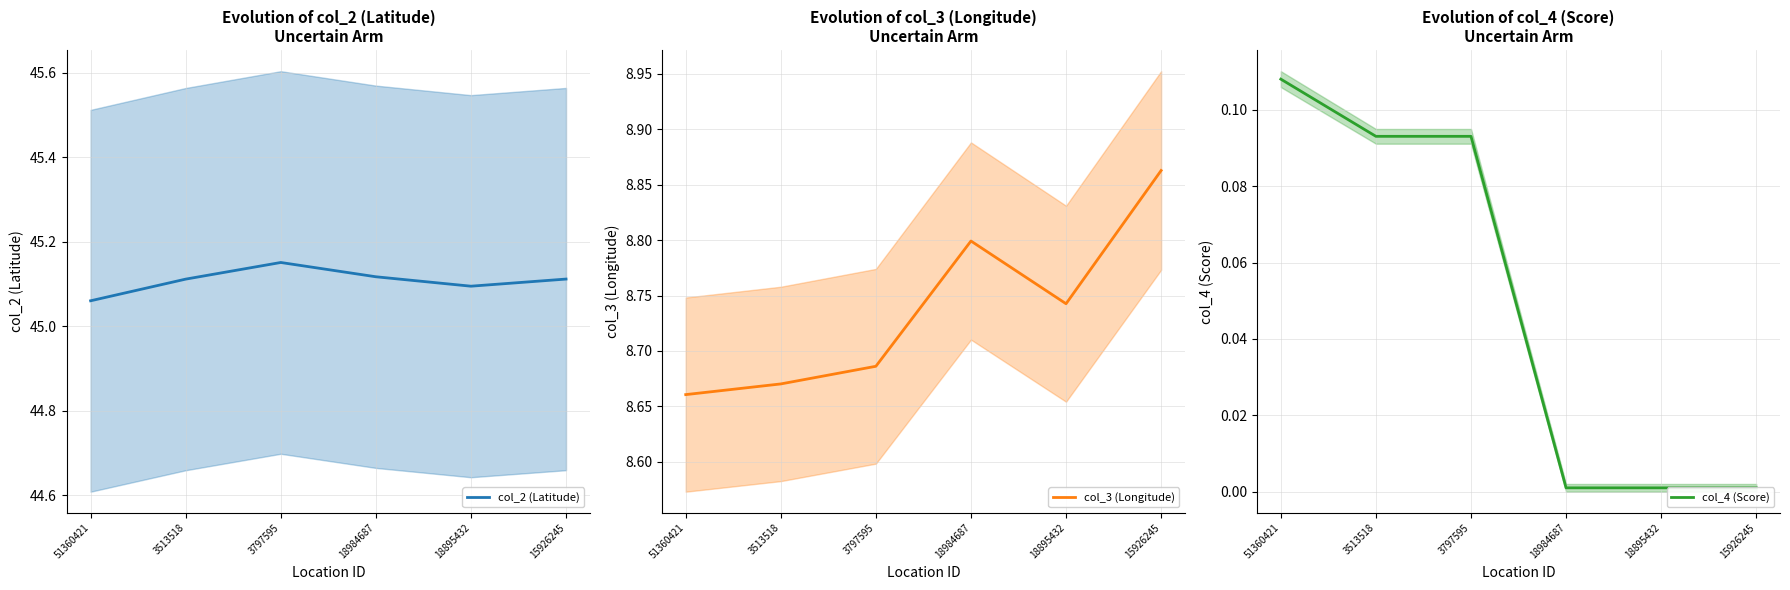

Does the chart display data point markers on the line(s)?

No